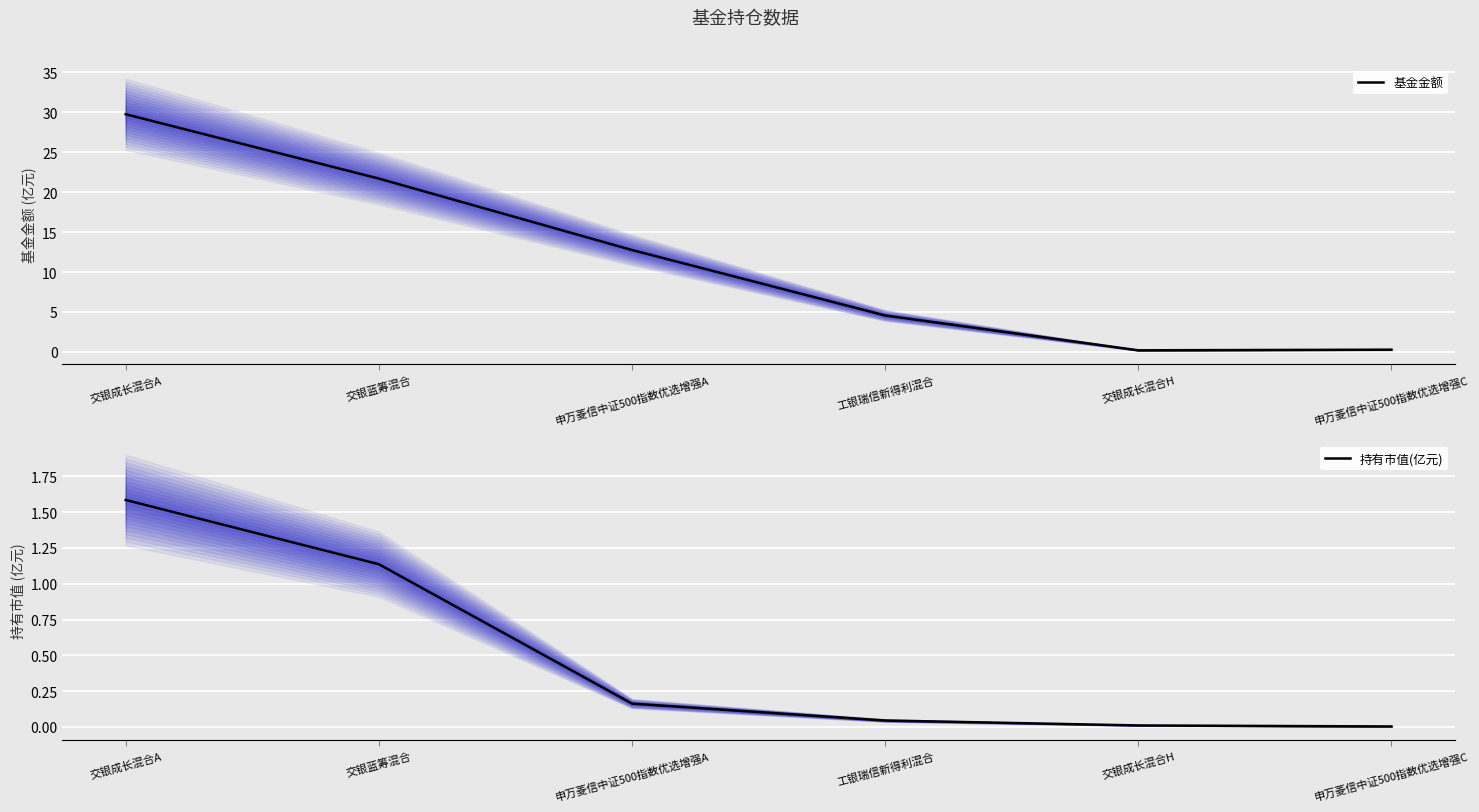

Rank the categories by 基金金额 value from lowest to highest.

交银成长混合H, 申万菱信中证500指数优选增强C, 工银瑞信新得利混合, 申万菱信中证500指数优选增强A, 交银蓝筹混合, 交银成长混合A